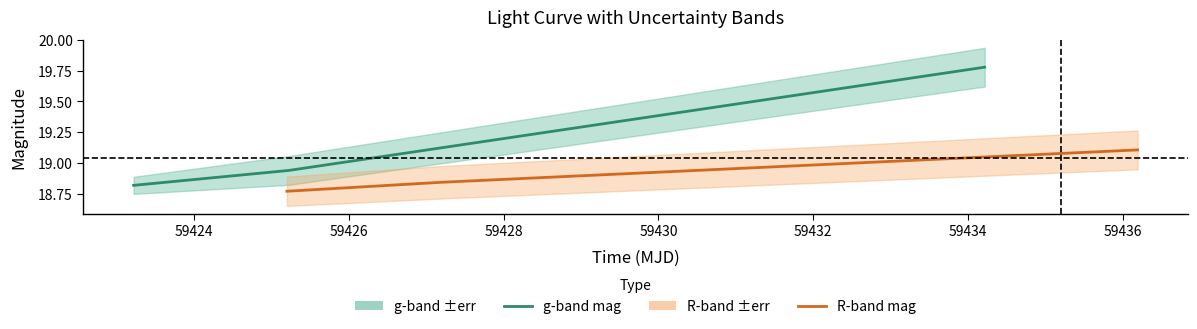

At 59426, list the series in order from smallest to largest.

R-band mag, g-band mag